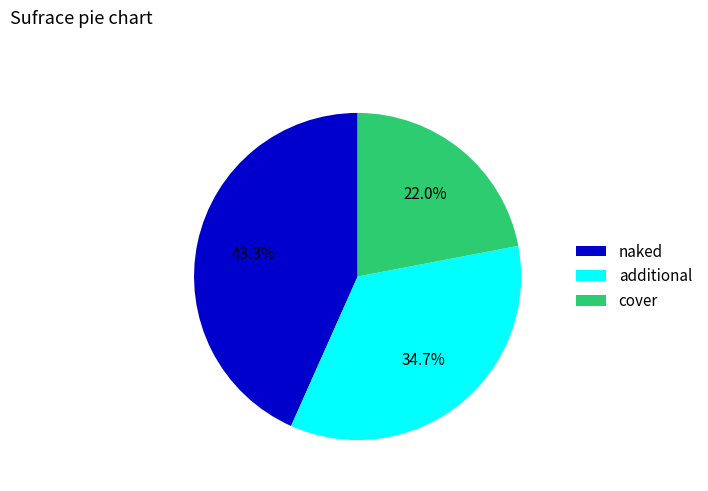

Between cover and additional, which is larger?

additional